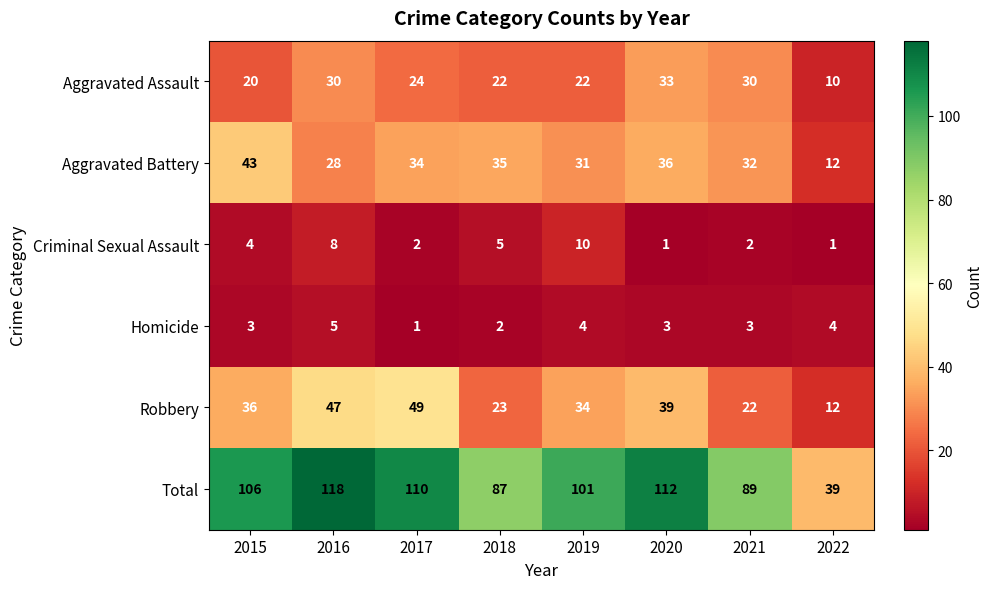

How many Criminal Sexual Assault values are between 2 and 8?

5